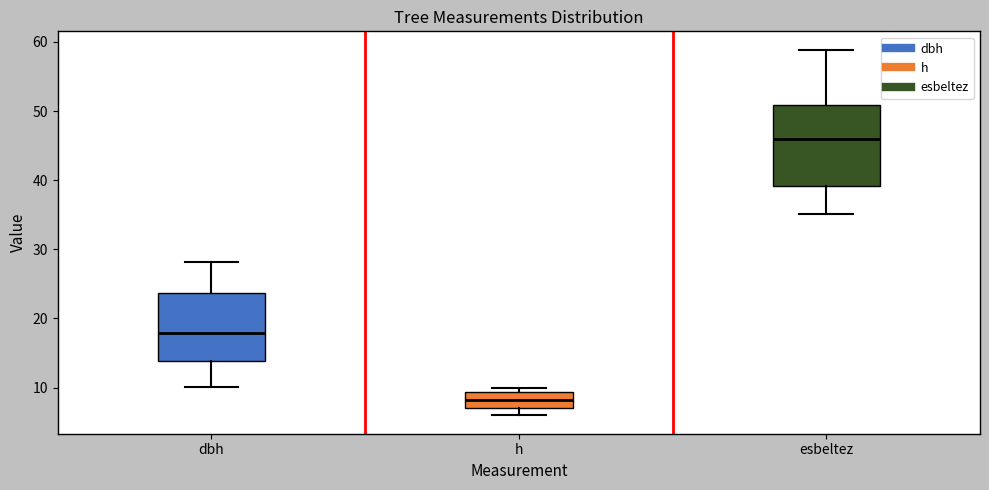

Reading left to right, read every box against the y-axis: the position of its median line, the range the box covers, and the ends of its whiskers. The values are not printed on the chart, so give them approximately, as read against the axis.

dbh: median 18, box 14 to 24, whiskers 10 to 28
h: median 8, box 7 to 9, whiskers 6 to 10
esbeltez: median 46, box 39 to 51, whiskers 35 to 59